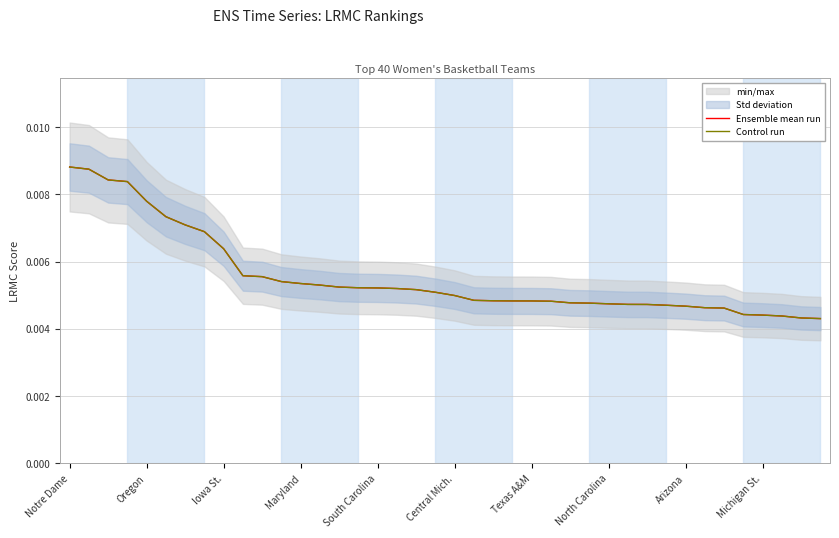

At which label is Control run closest to 0?

39